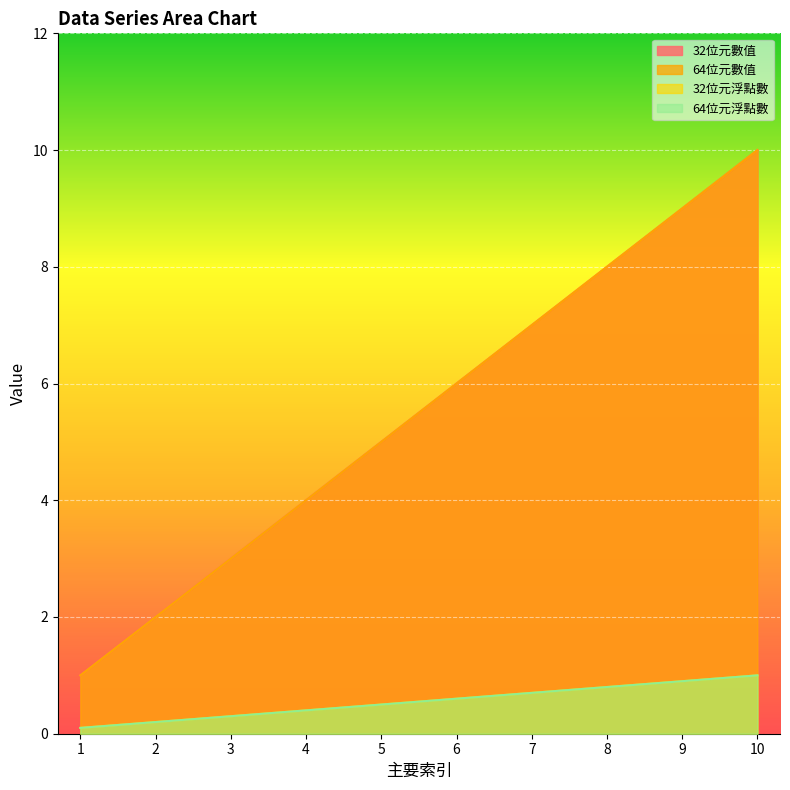

Rank the series at 3 from lowest to highest value.

32位元浮點數, 64位元浮點數, 32位元數值, 64位元數值